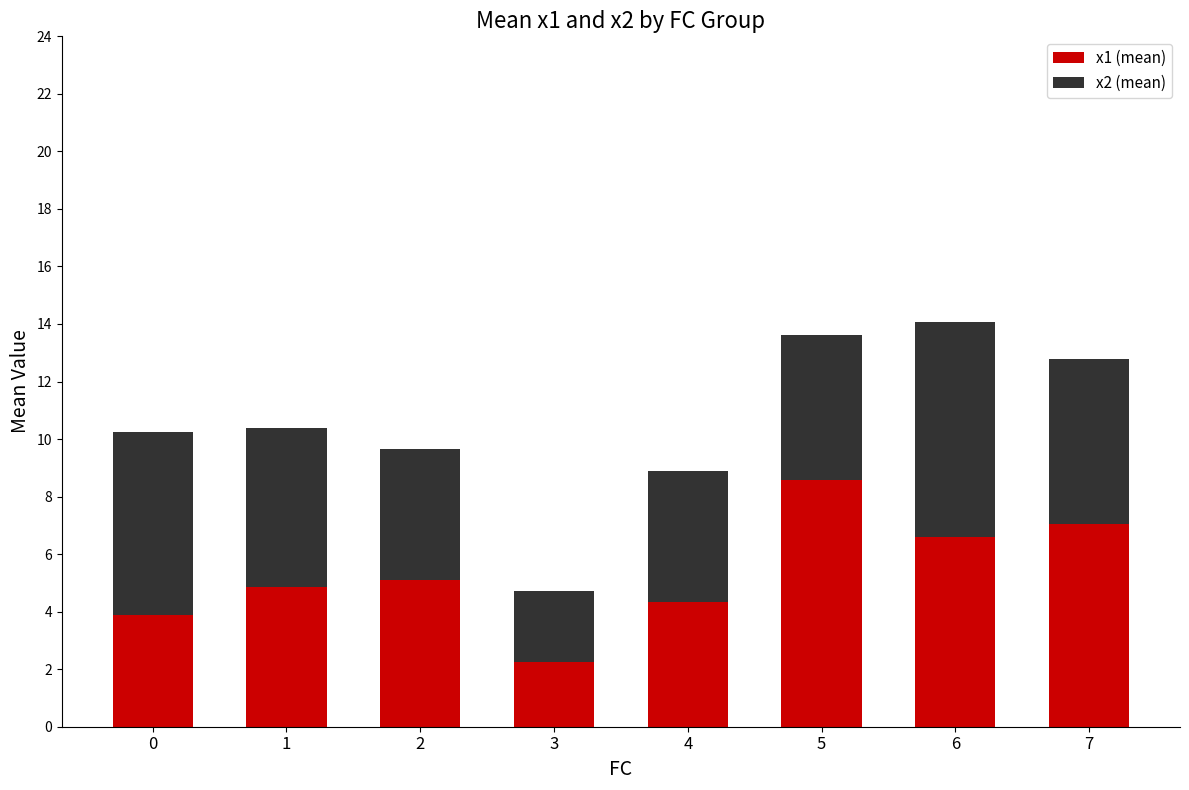

Reading right to left, list the values for the x1 (mean) series.

7.0	6.6	8.6	4.3	2.3	5.1	4.9	3.9